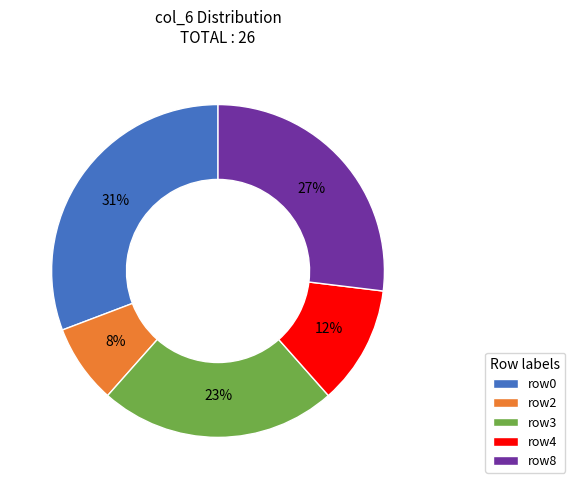

To the nearest percent, what is the difference between the largest and smallest slice percentages?

23%